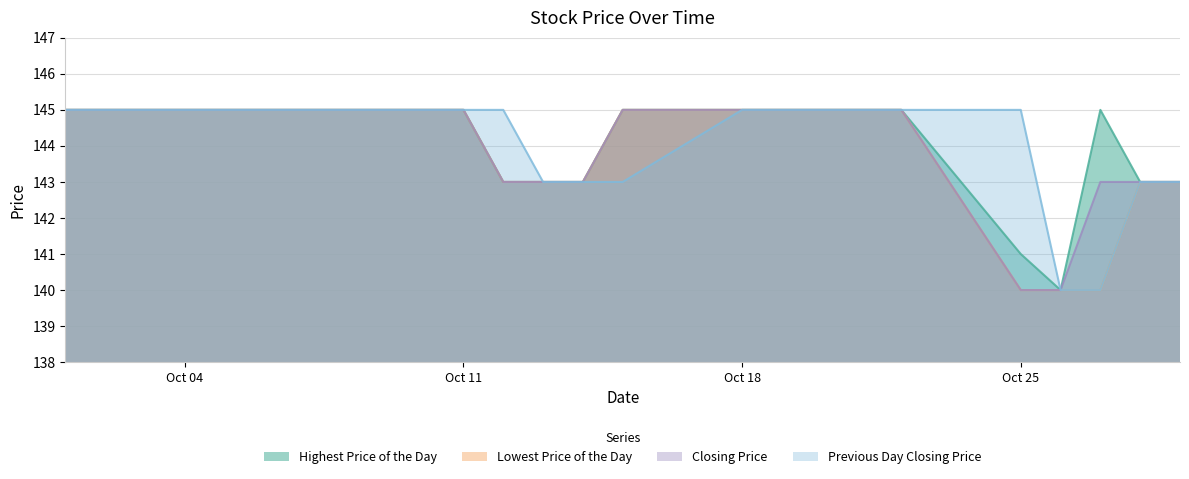

Between 20101006 and 20101029, which is larger?

20101006